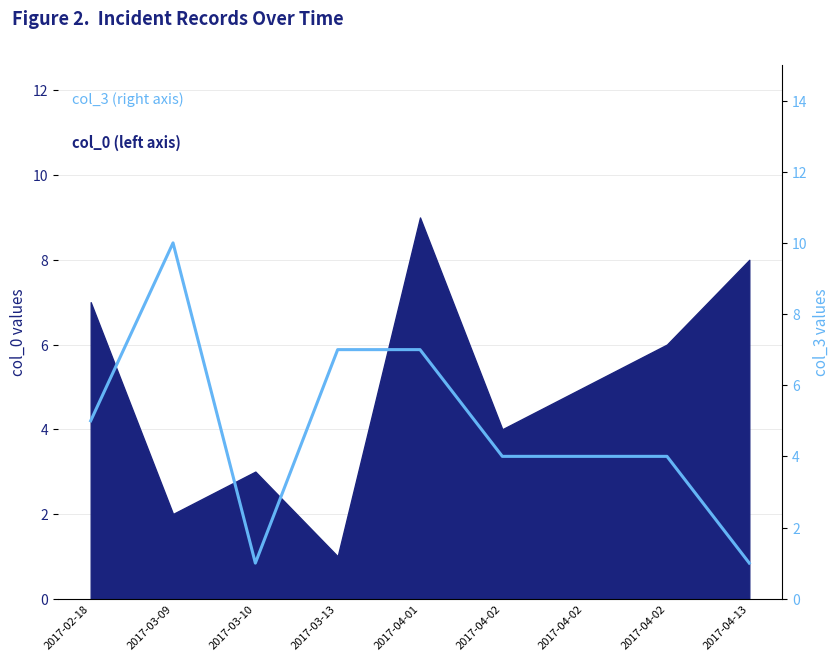

What is the smallest value displayed?

1